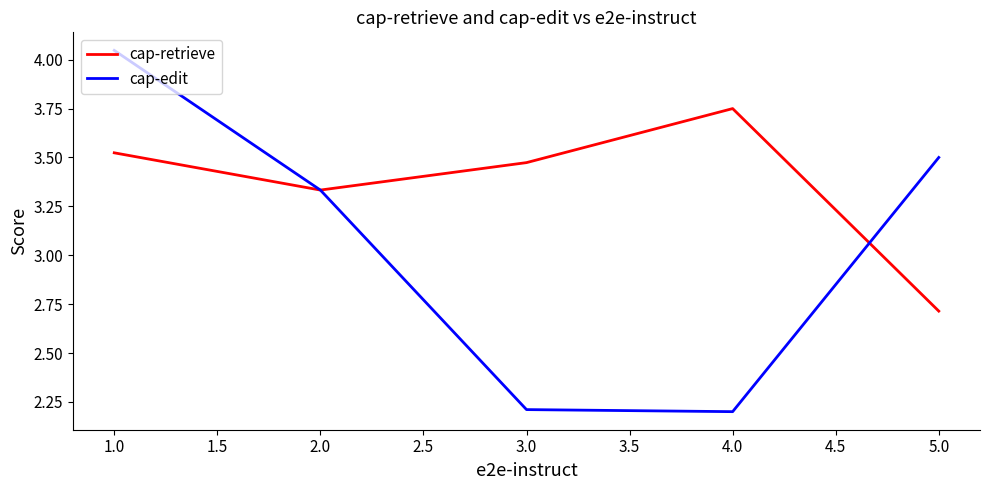

Count the number of categories in the chart.

5